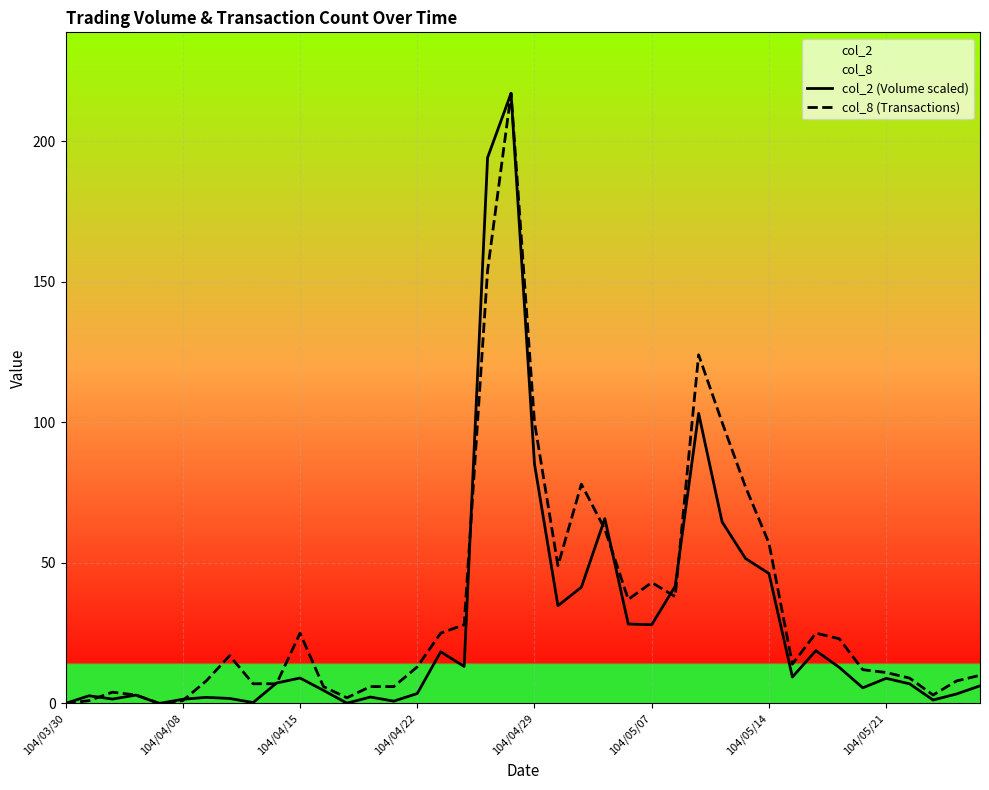

How many data points in col_8 (Transactions) are above 14?

19